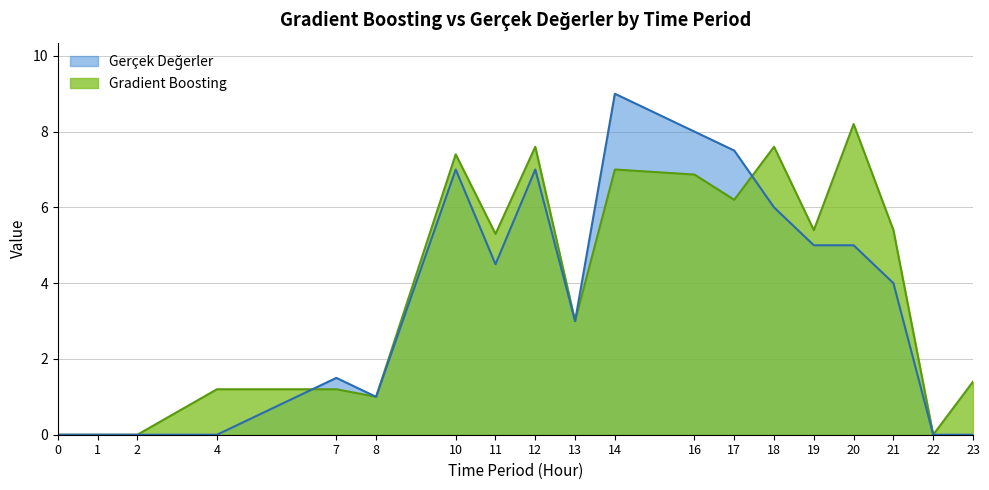

Between 2 and 8, which series saw the biggest shift?

Gradient Boosting